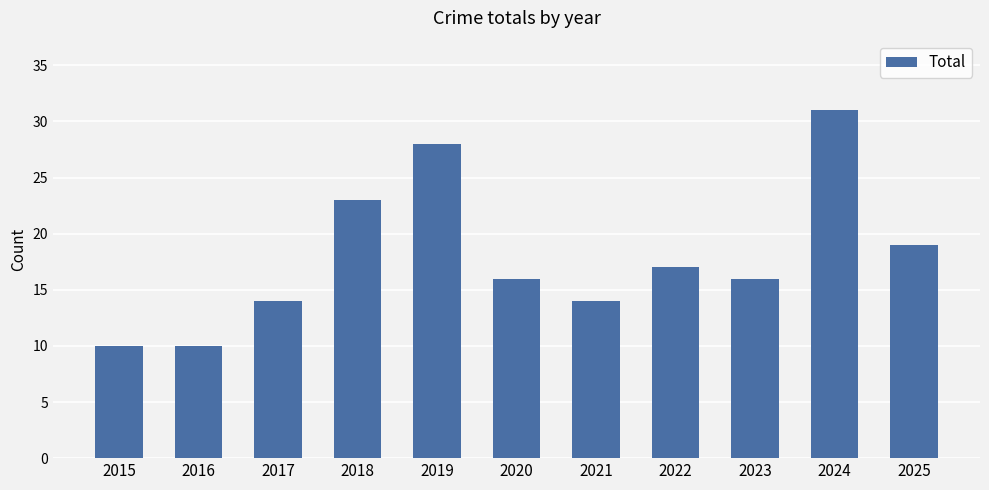

What is the value of the 2nd bar from the left?

10